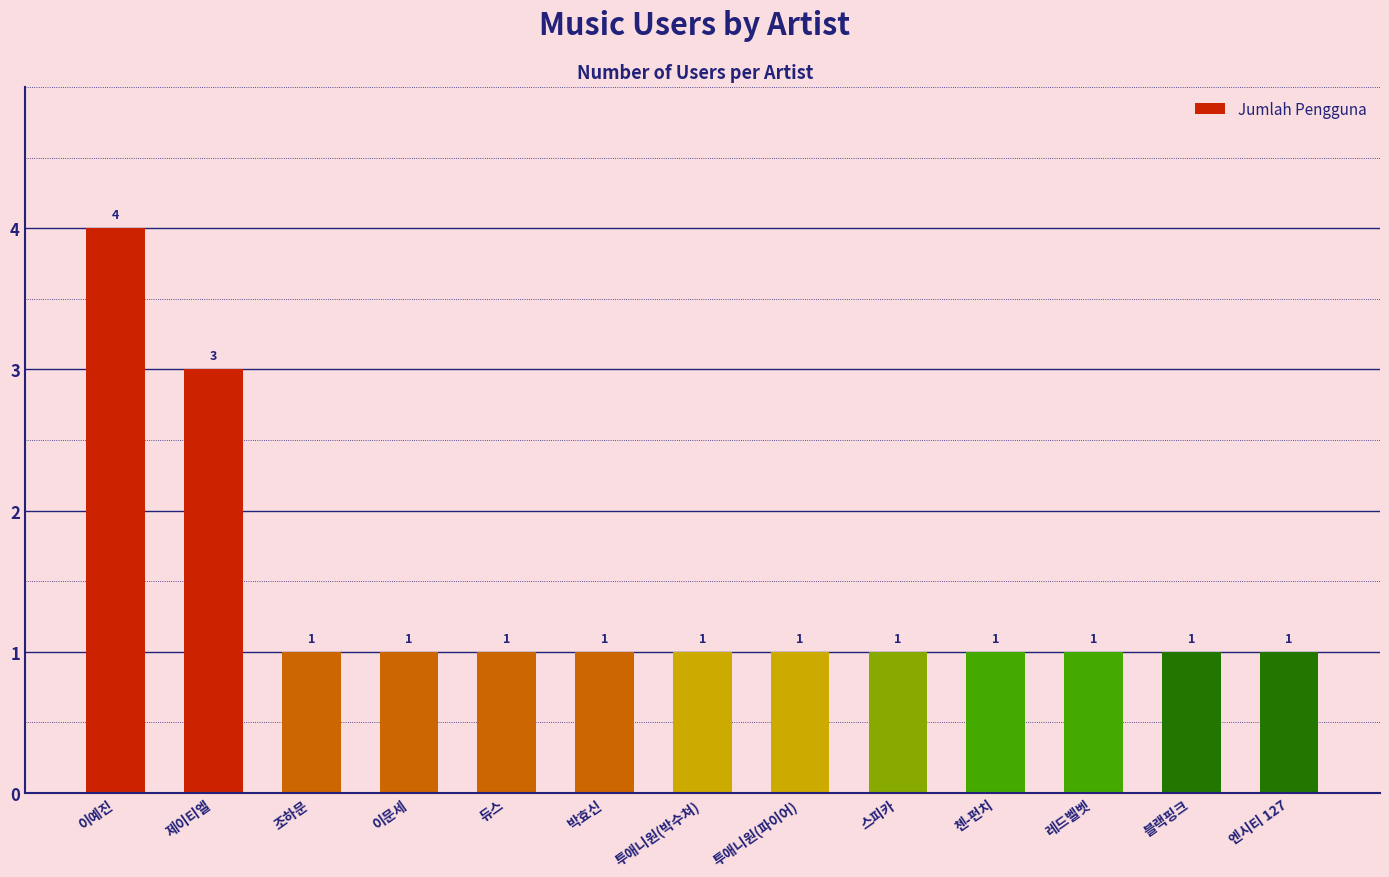

Reading left to right, extract all data points from this chart.

4	3	1	1	1	1	1	1	1	1	1	1	1